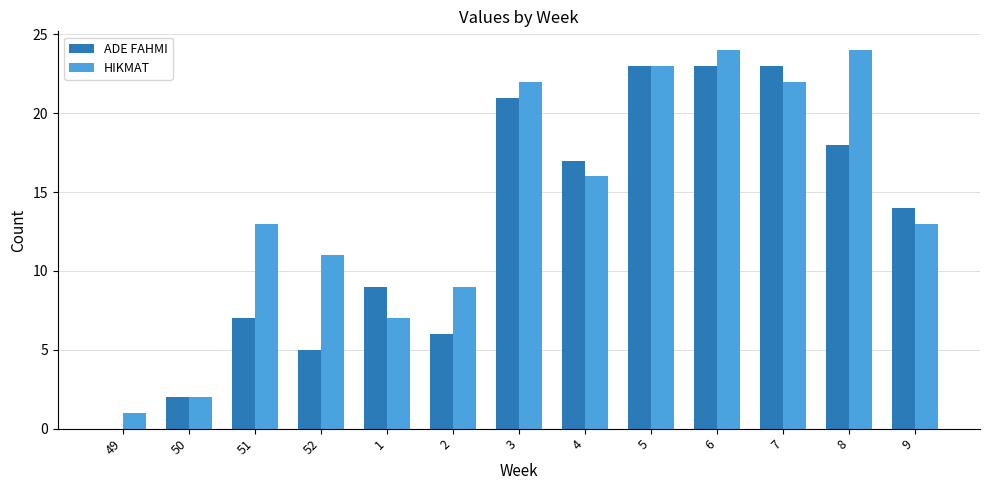

What is the sum of all HIKMAT values?

187